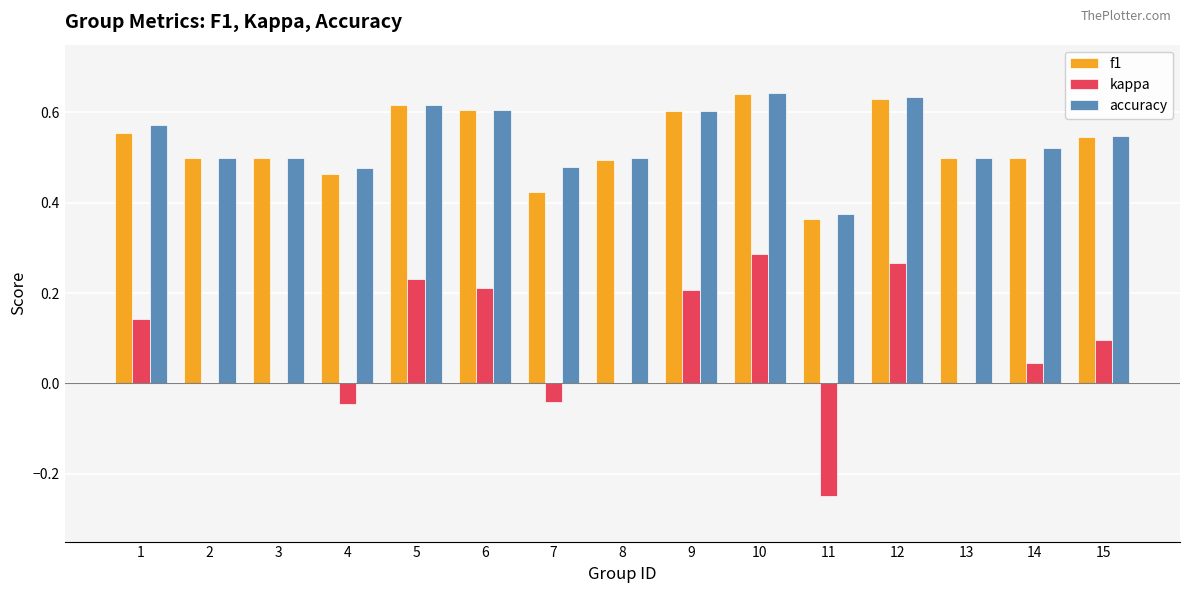

Are the bars horizontal?

No